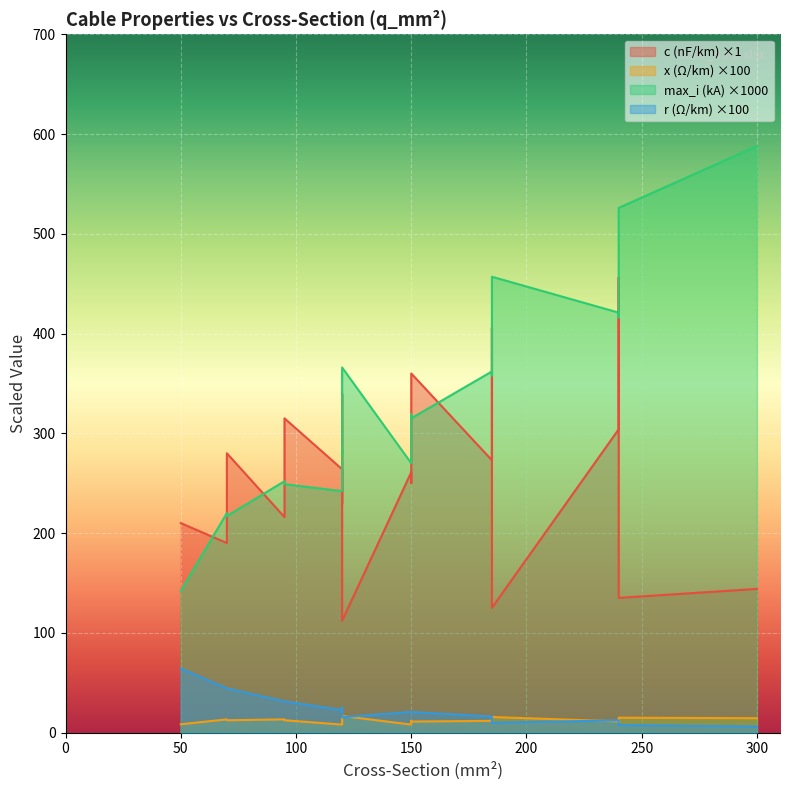

True or false: max_i_ka and c_nf_per_km cross at least once.

False